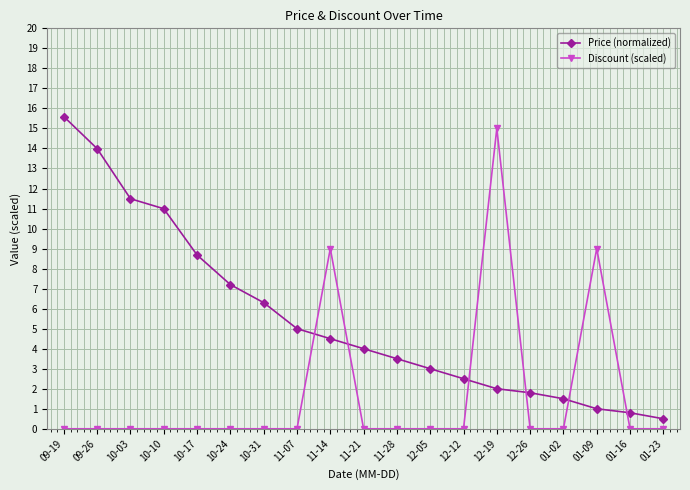

The value of Price (normalized) at 10-03 is 11.5. True or false?

True